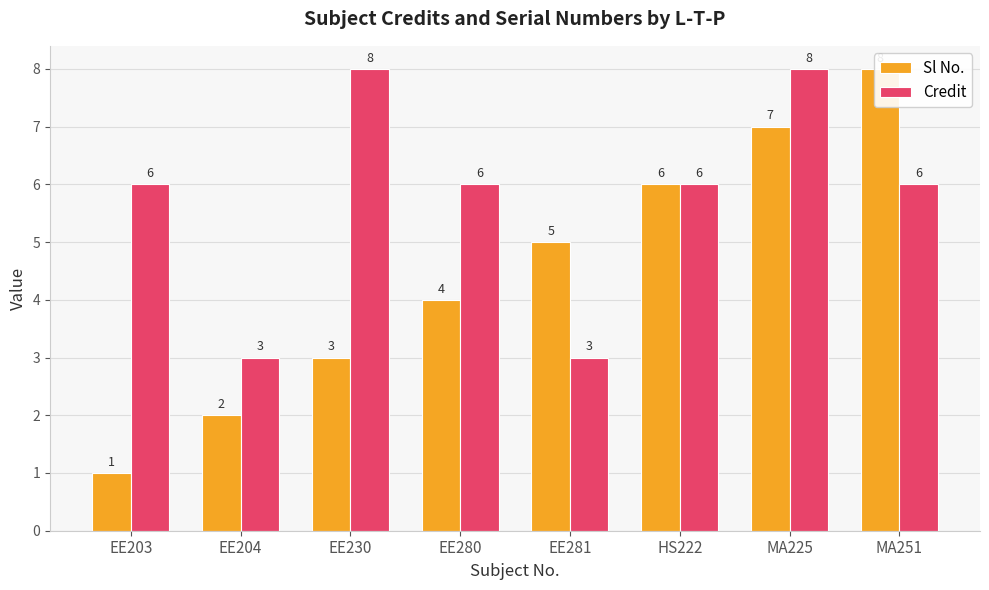

What position from the left is MA251?

8